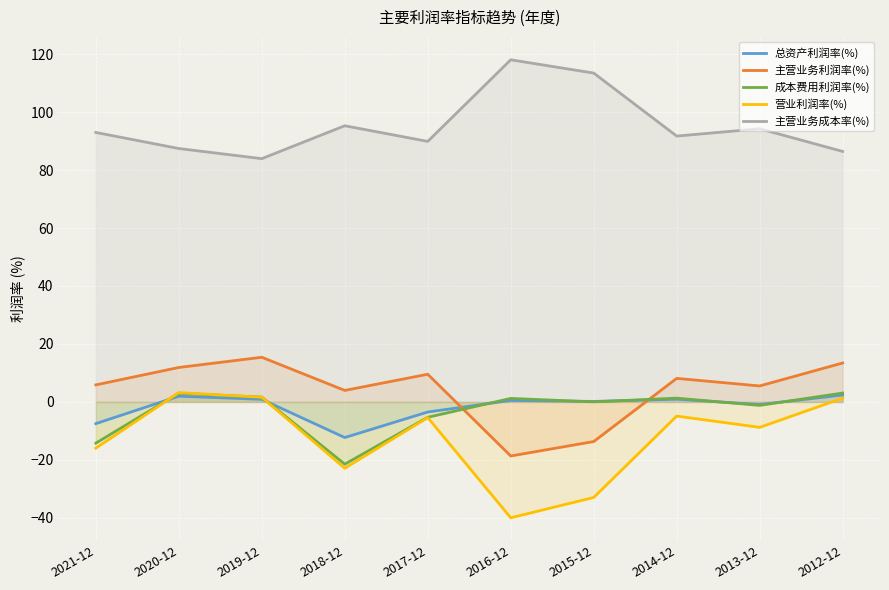

How many lines are shown in the chart?

5